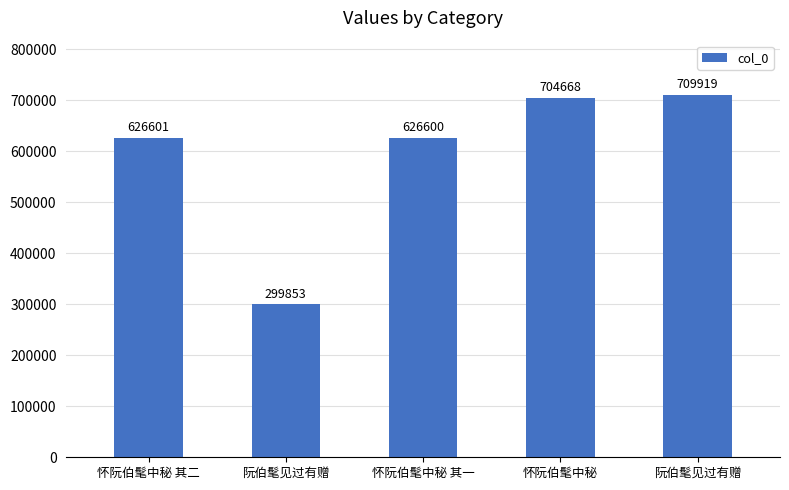

What is the approximate value at 怀阮伯髦中秘 其二, to the nearest 100?

626600